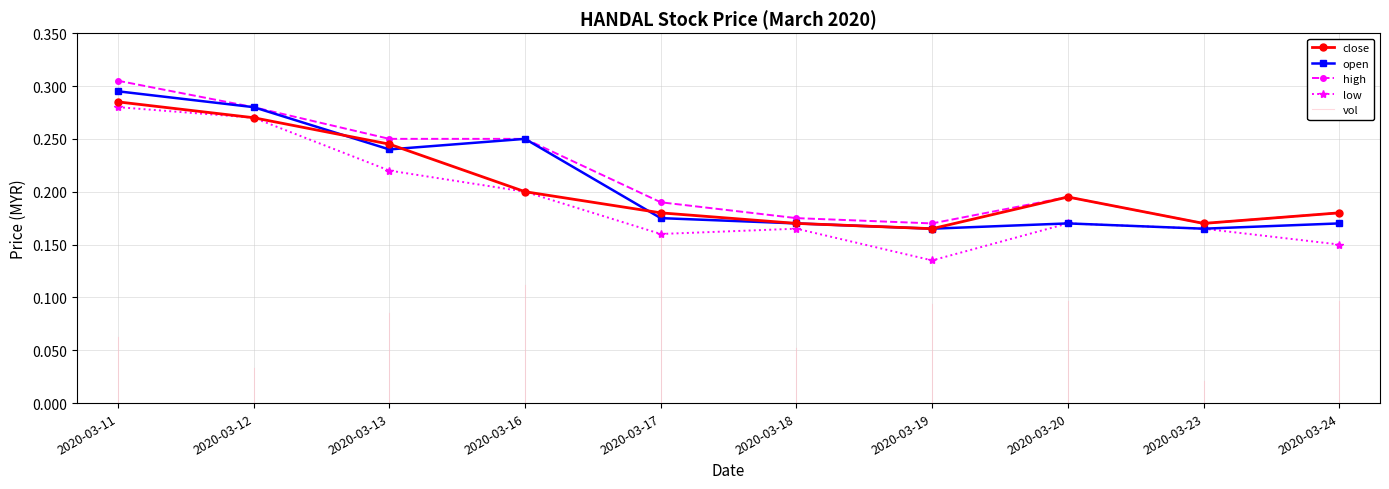

True or false: close has a value of 0.2 at 2020-03-20.

True